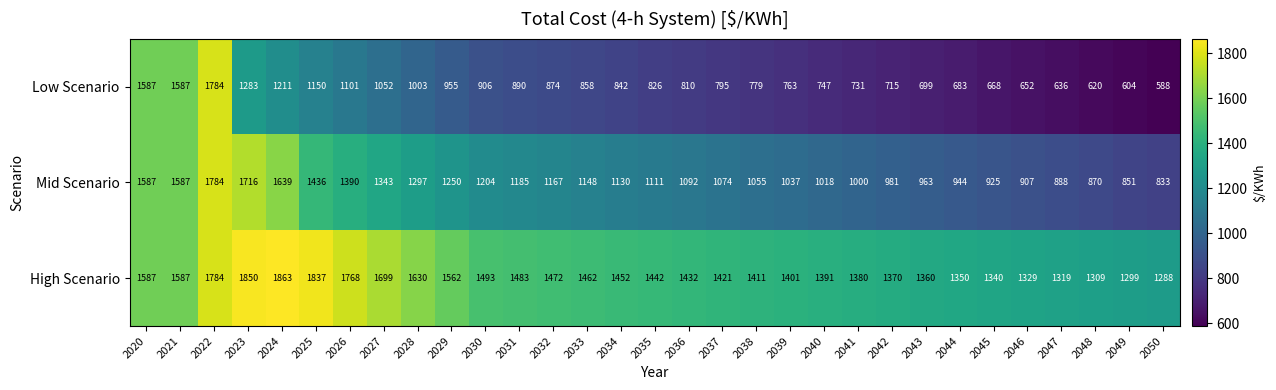

At how many categories does at least one series exceed 1642?

6